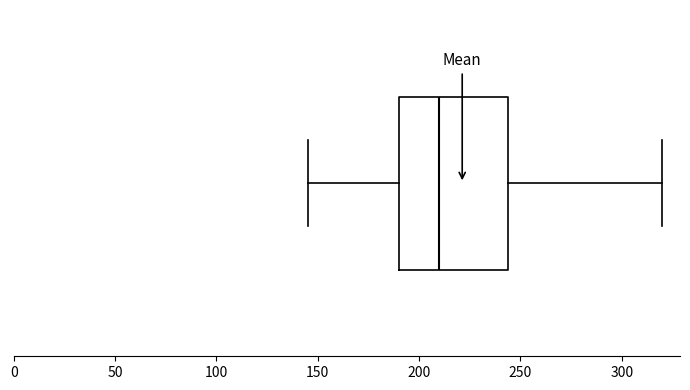

Read this box plot against the x-axis: the position of the median line, the range covered by the box, and the ends of both whiskers. The values are not printed on the chart, so give them approximately, as read against the axis.

median 210, box 190 to 245, whiskers 145 to 320